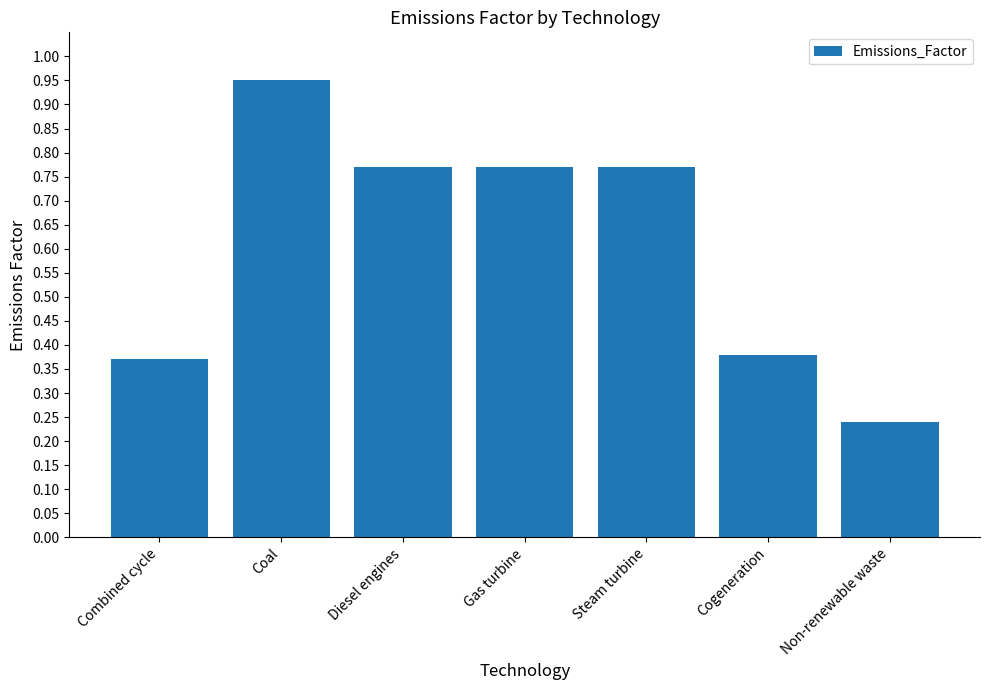

Which category has the lowest value across all series?

Non-renewable waste